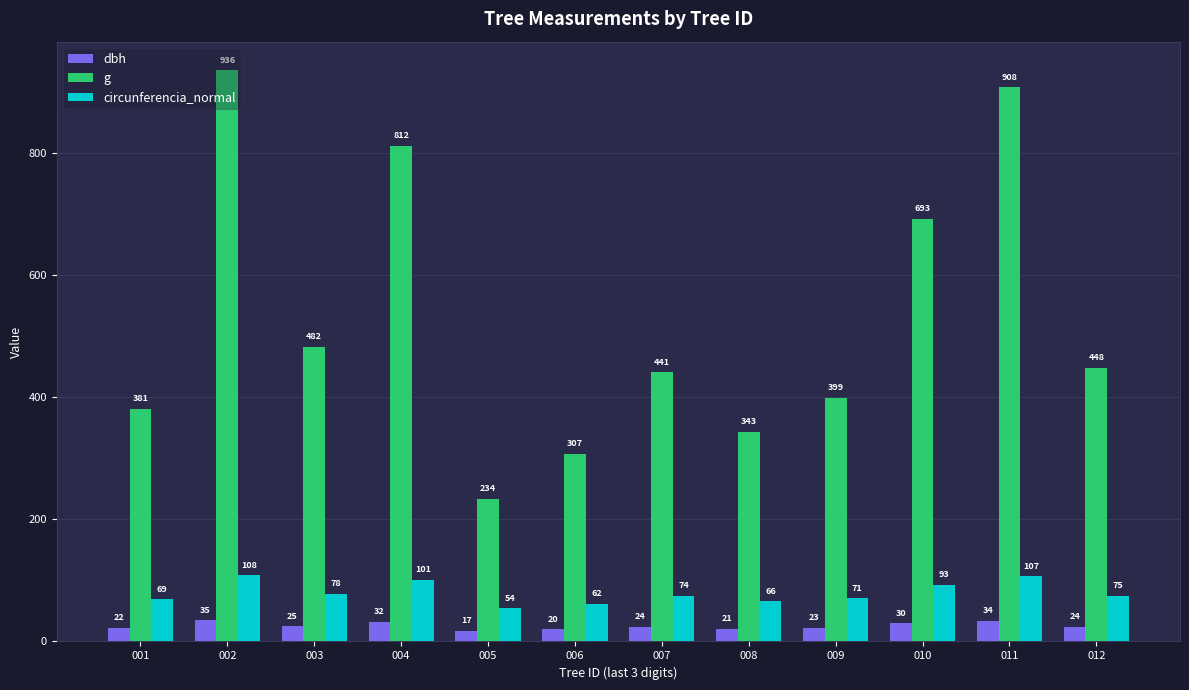

What is the spread (max minus min) of values at 006?

287.4